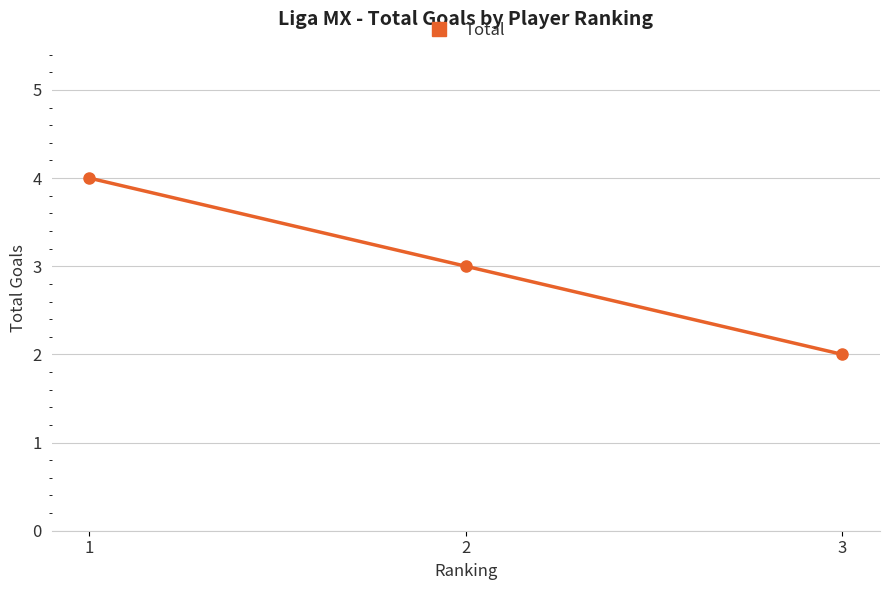

Reading right to left, extract all data points from this chart.

3=2	2=3	1=4